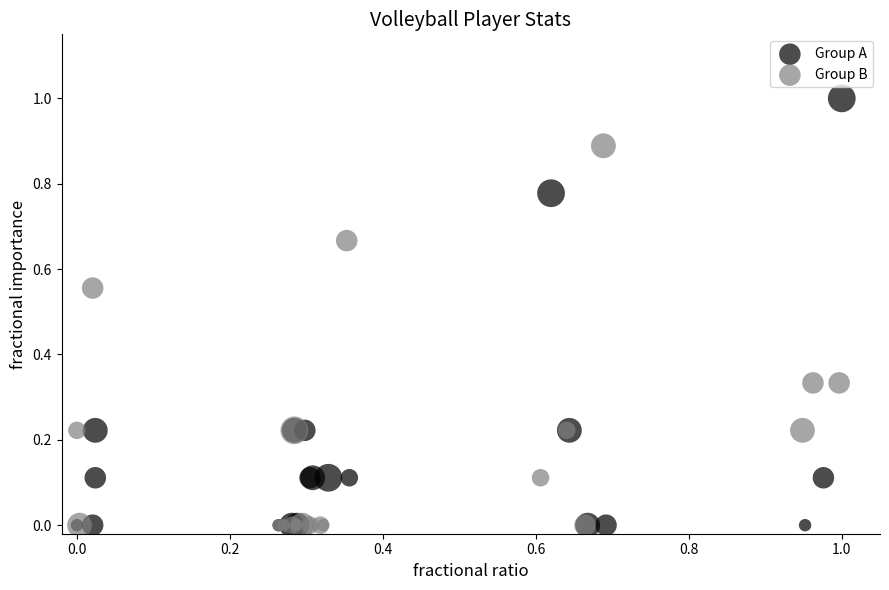

Which series has the widest spread of Y values?

Group A